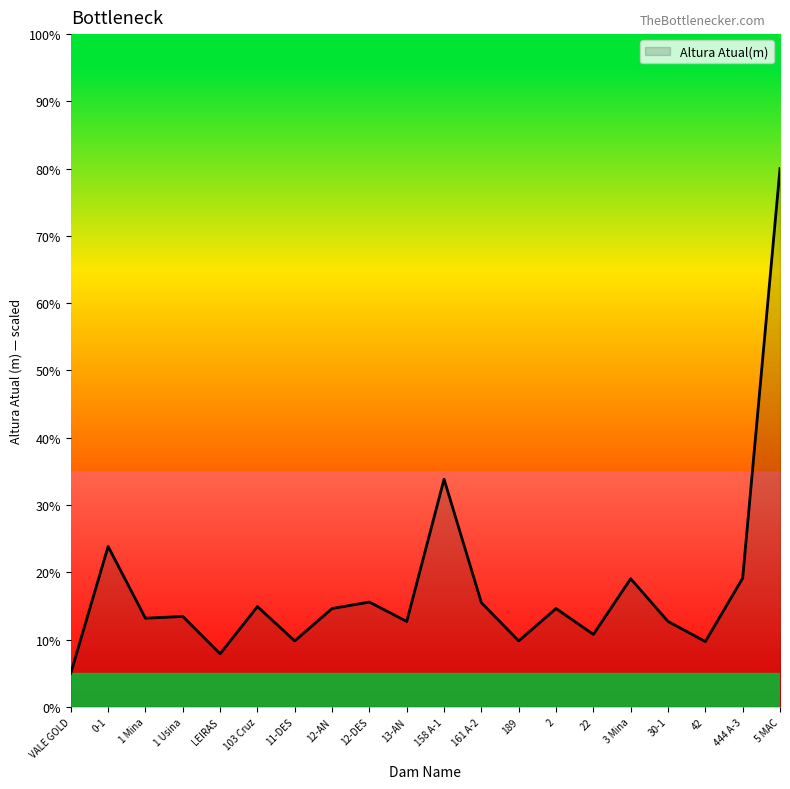

How many lines are shown in the chart?

1